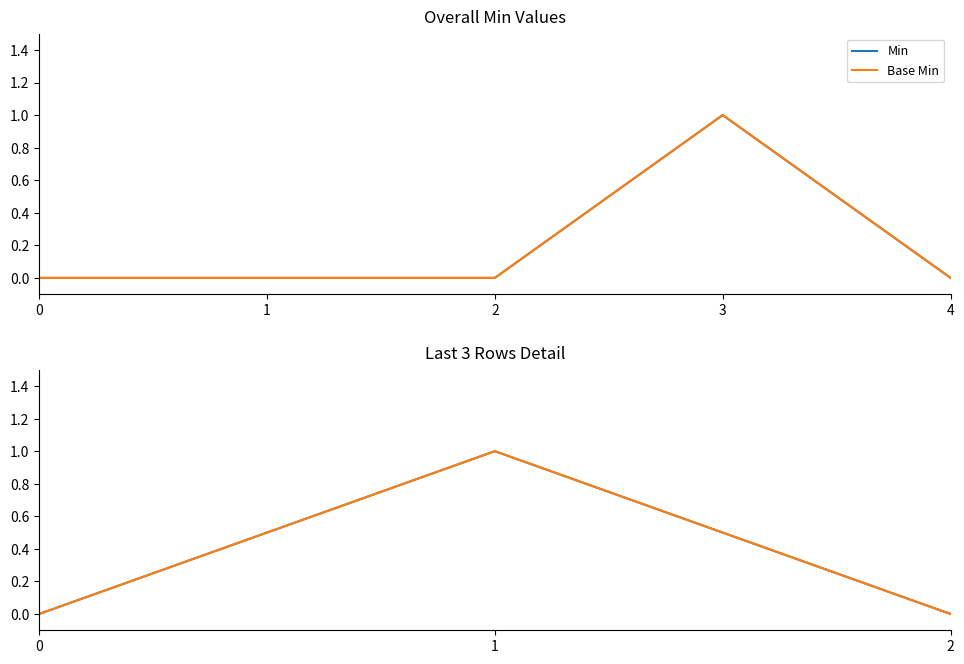

Between 1 and 2, which is larger?

1